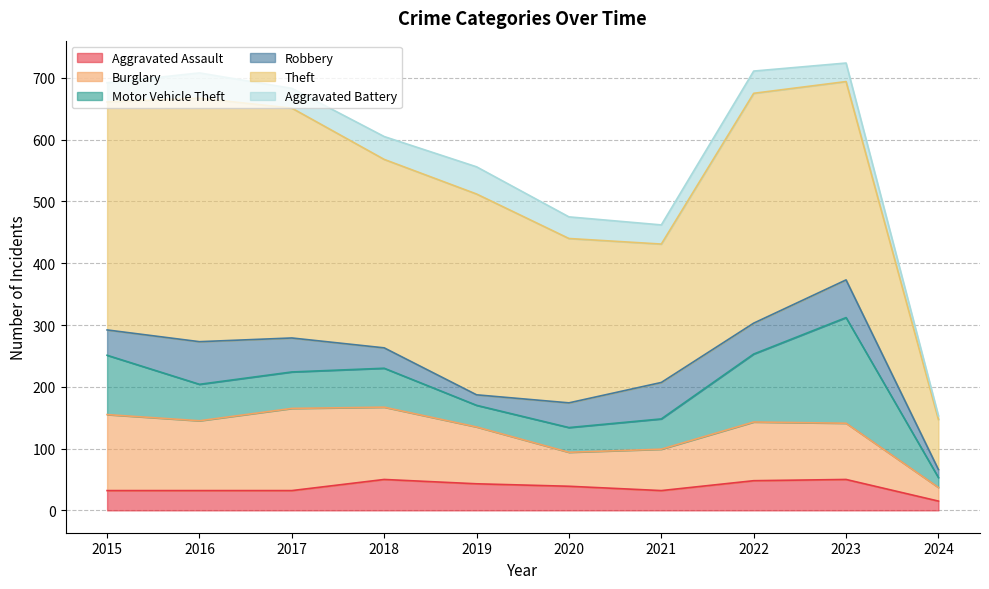

What is the approximate value of Burglary at 2019?

92